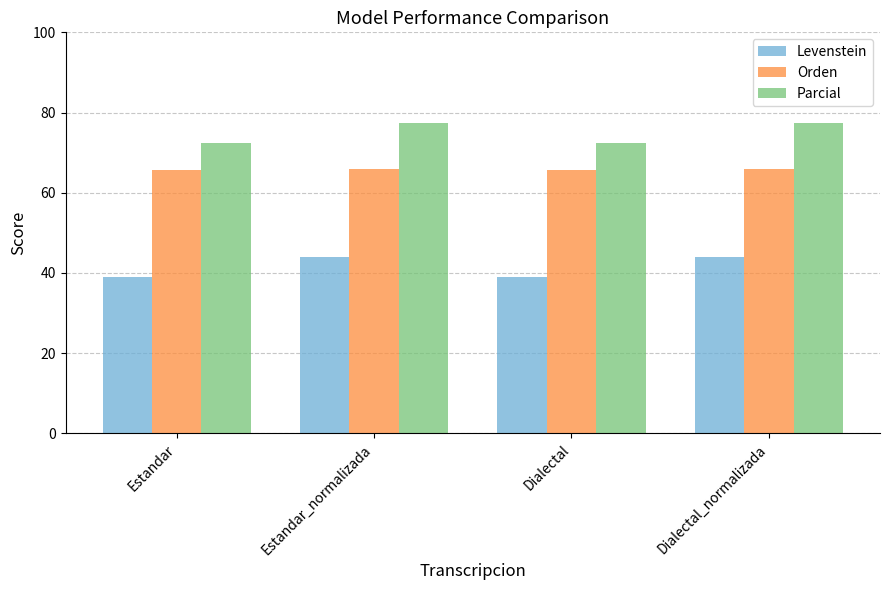

What is the value of the Parcial bar at the 4th from the left?

77.5